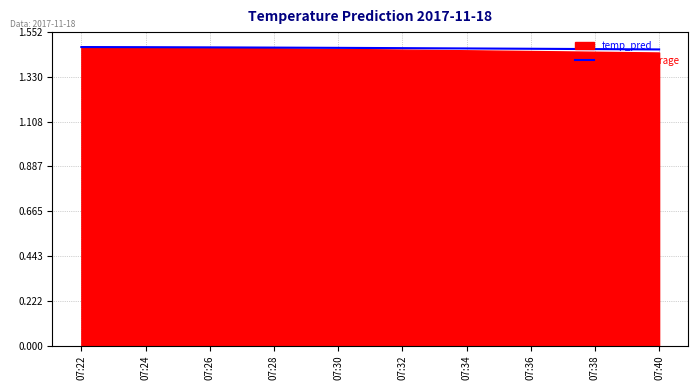

Reading right to left, extract all data points from this chart.

07:40=1.5	07:38=1.5	07:36=1.5	07:34=1.5	07:32=1.5	07:30=1.5	07:28=1.5	07:26=1.5	07:24=1.5	07:22=1.5